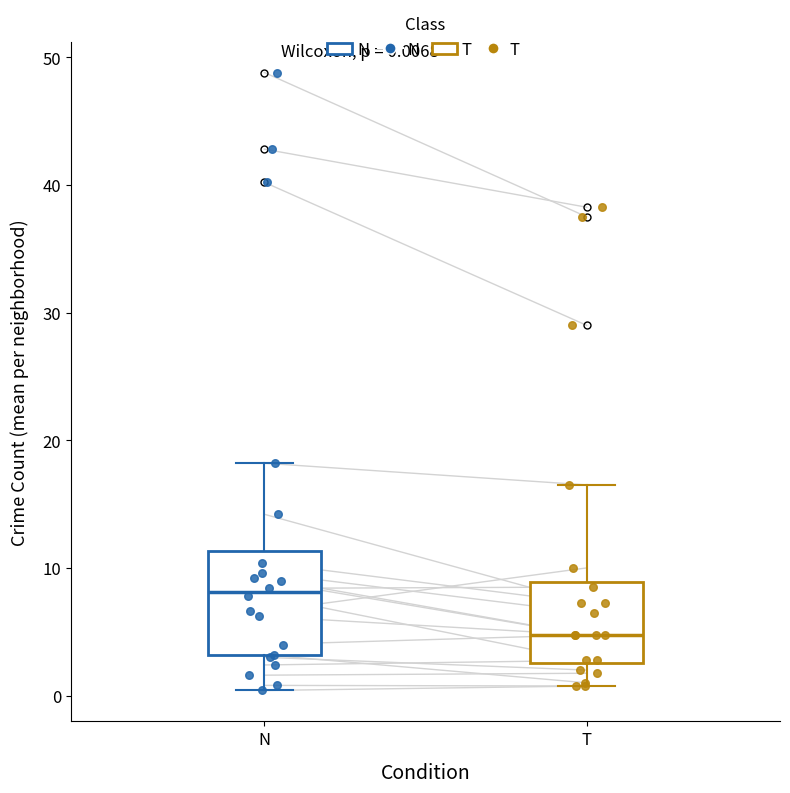

Which box's median line is the lowest?

T